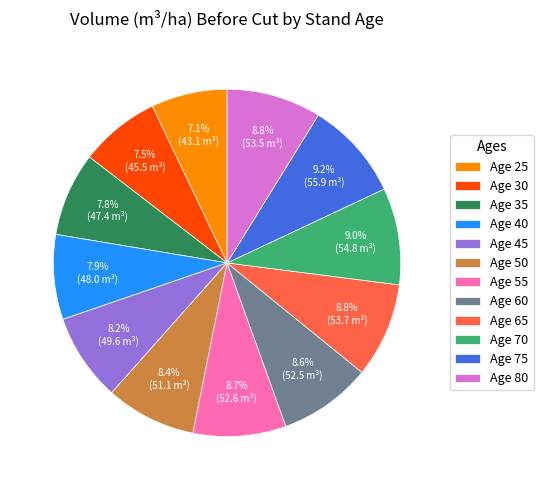

How much of the chart is everything except Age 80?

91.2%